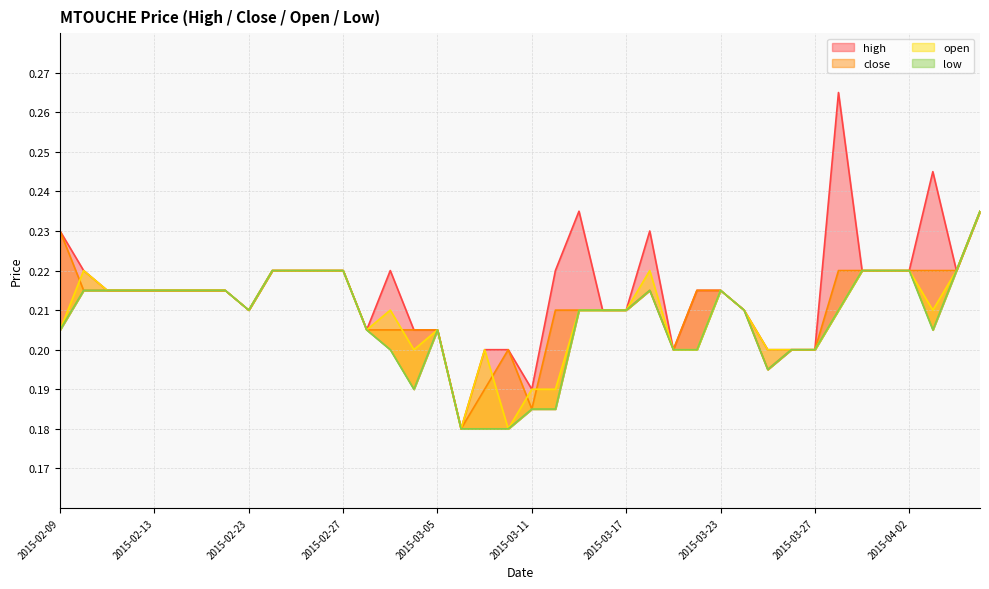

List the series in order of their overall mean, highest first.

high, close, open, low